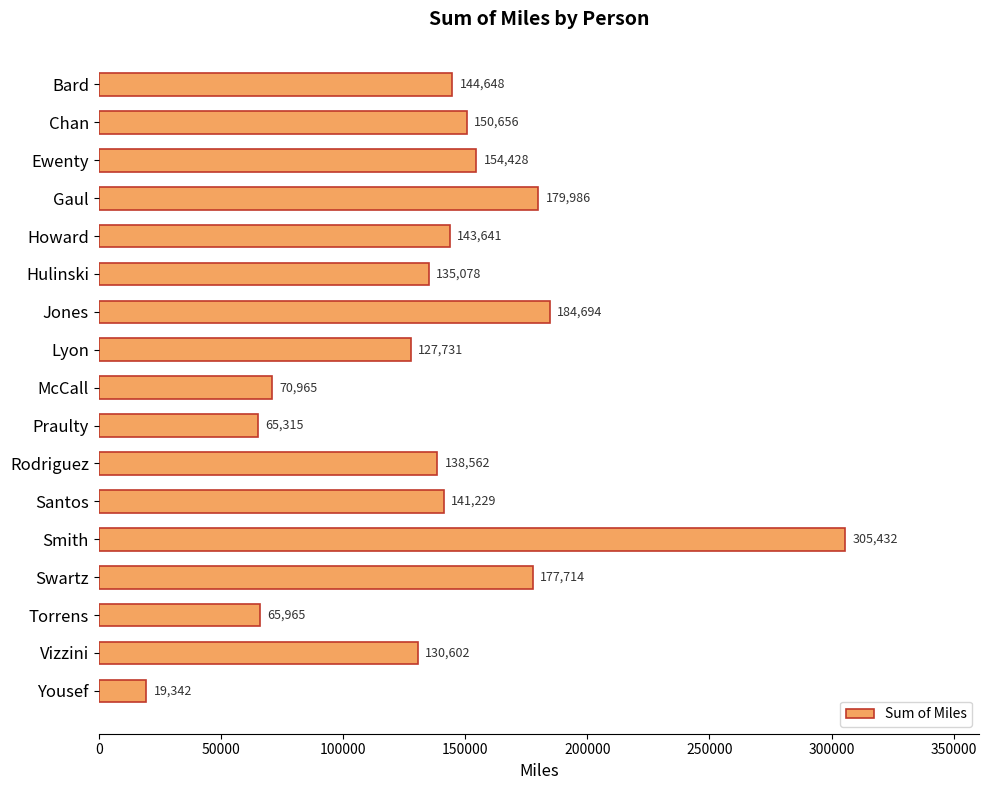

What is the value of the 17th bar from the top?

19341.7